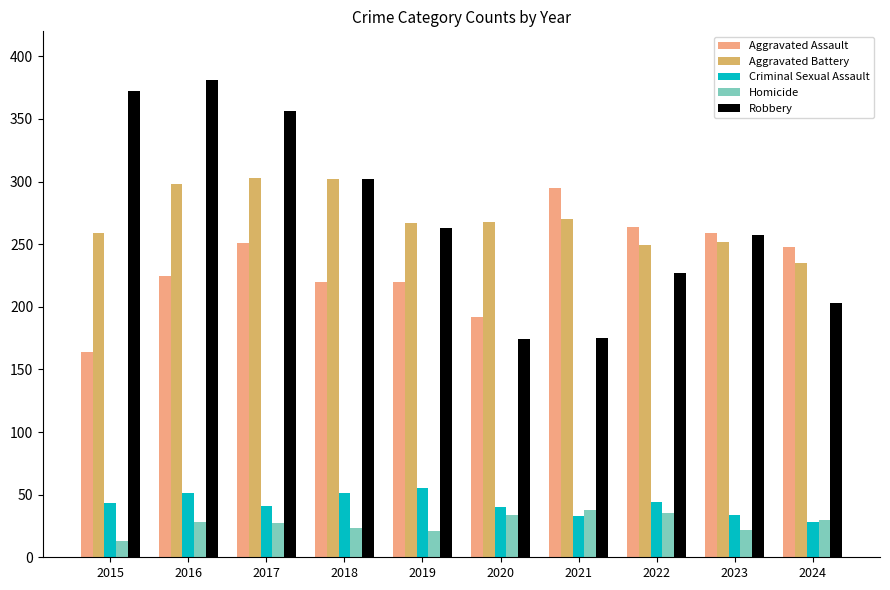

Rank the series at 2015 from lowest to highest value.

Homicide, Criminal Sexual Assault, Aggravated Assault, Aggravated Battery, Robbery